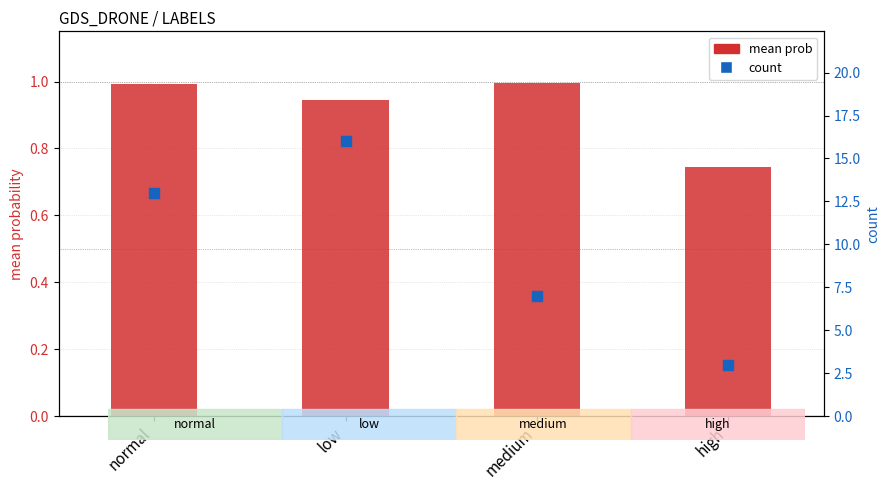

Is the value of mean prob at high greater than the value of count at medium?

No